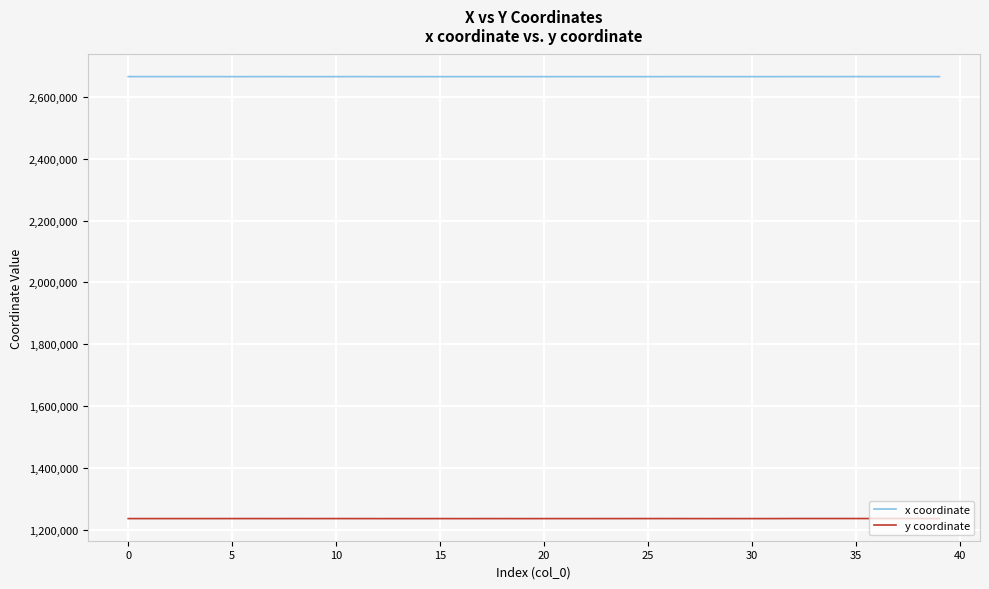

How many lines are shown in the chart?

2